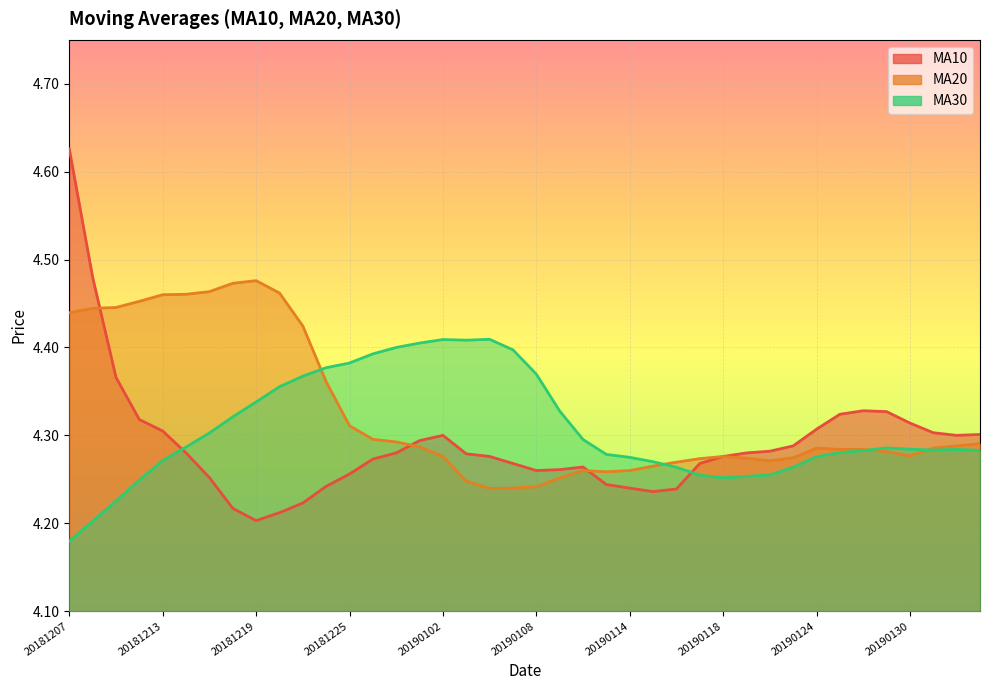

What is the smallest value displayed?

4.2